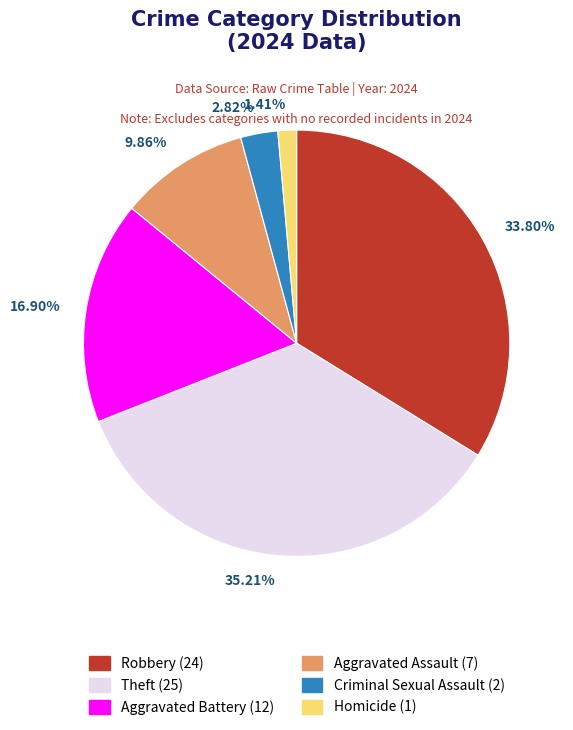

Does any single category account for the majority?

No